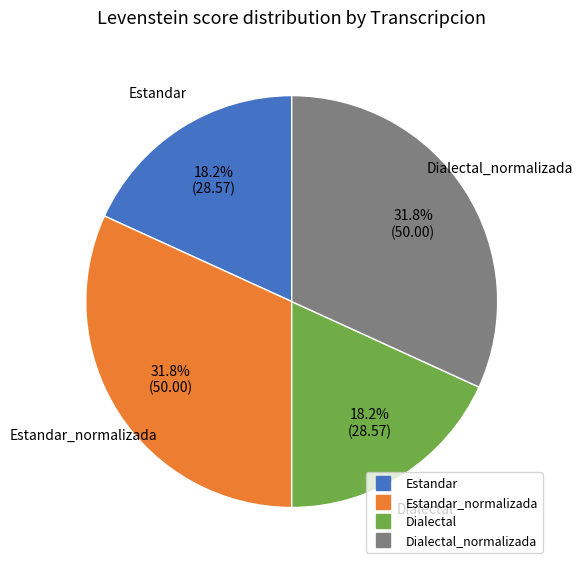

Does any single category account for the majority?

No